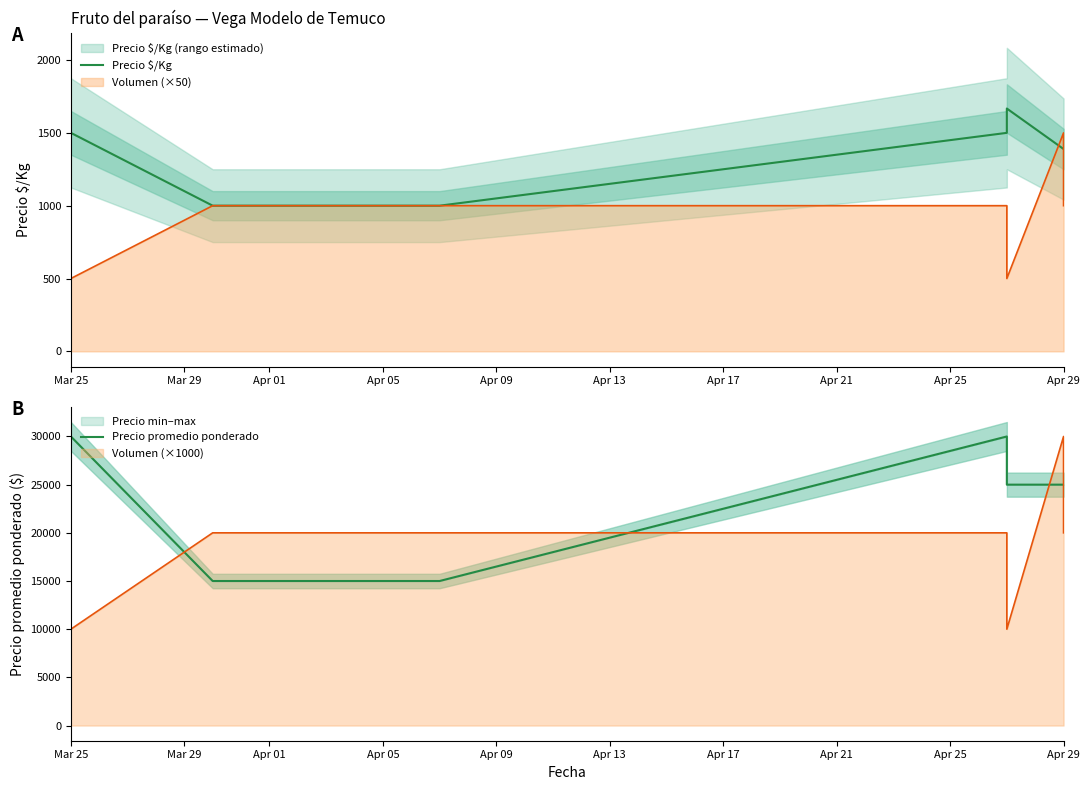

What is the average value of the Precio $/Kg series?

1349